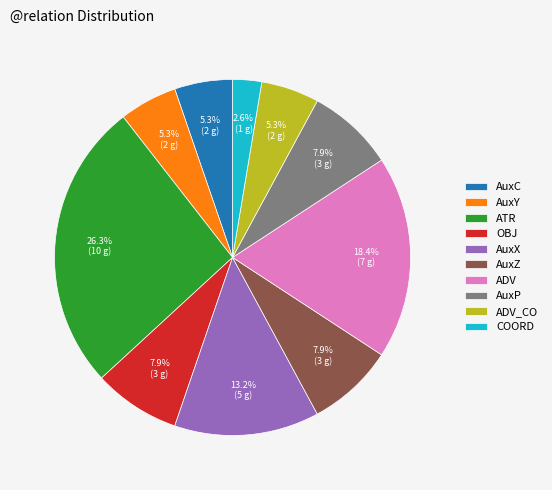

How many segments does this pie chart have?

10